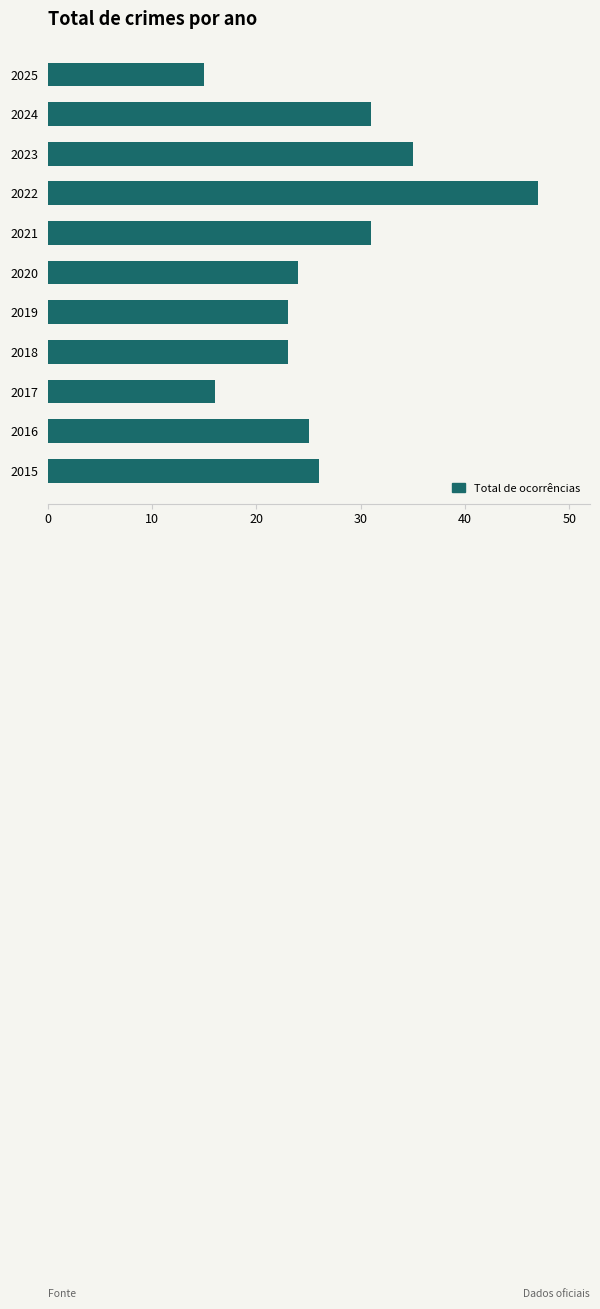

Between 2024 and 2019, which is larger?

2024